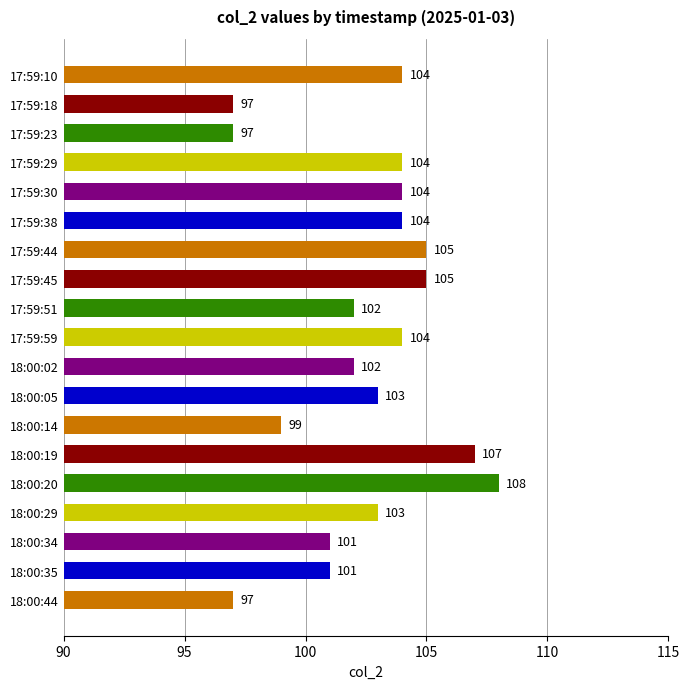

What is the difference between the second highest and minimum values?

10